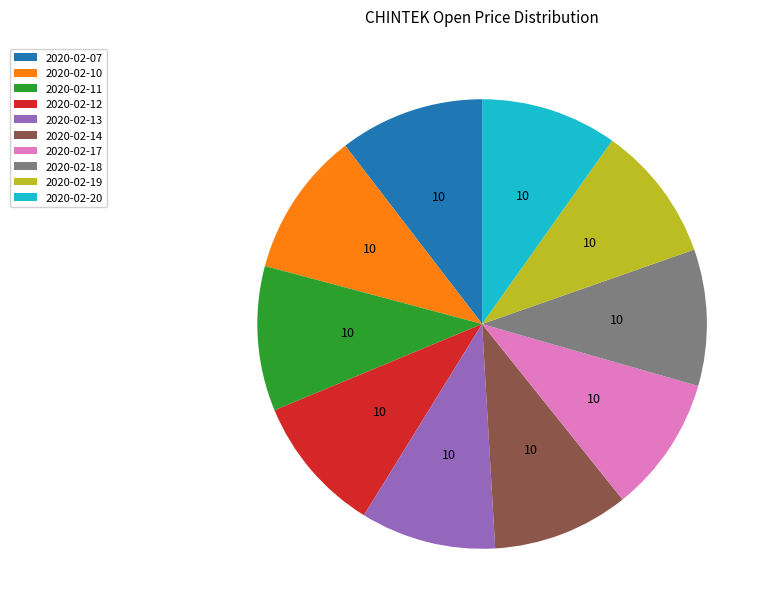

What is the ratio of the value at 2020-02-14 to the value at 2020-02-12?

1.0